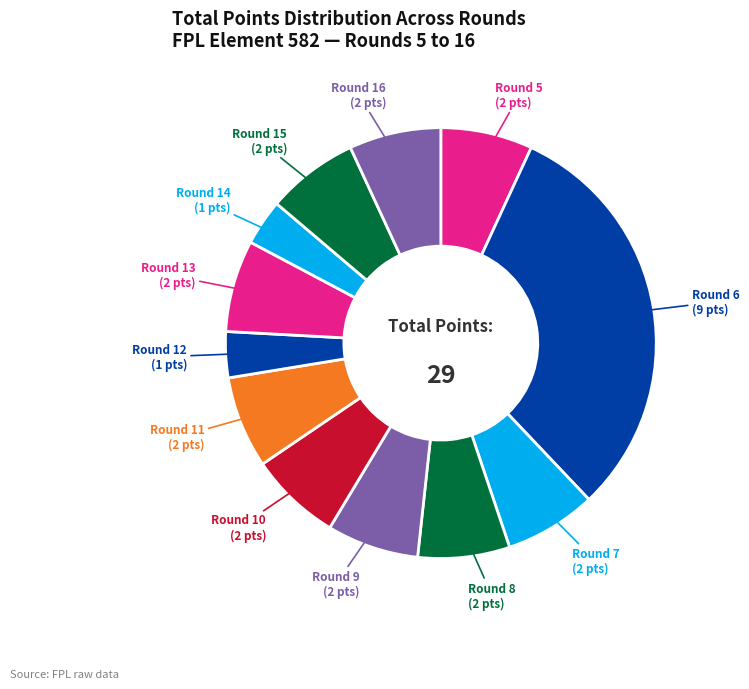

Count the number of slices in the pie.

12